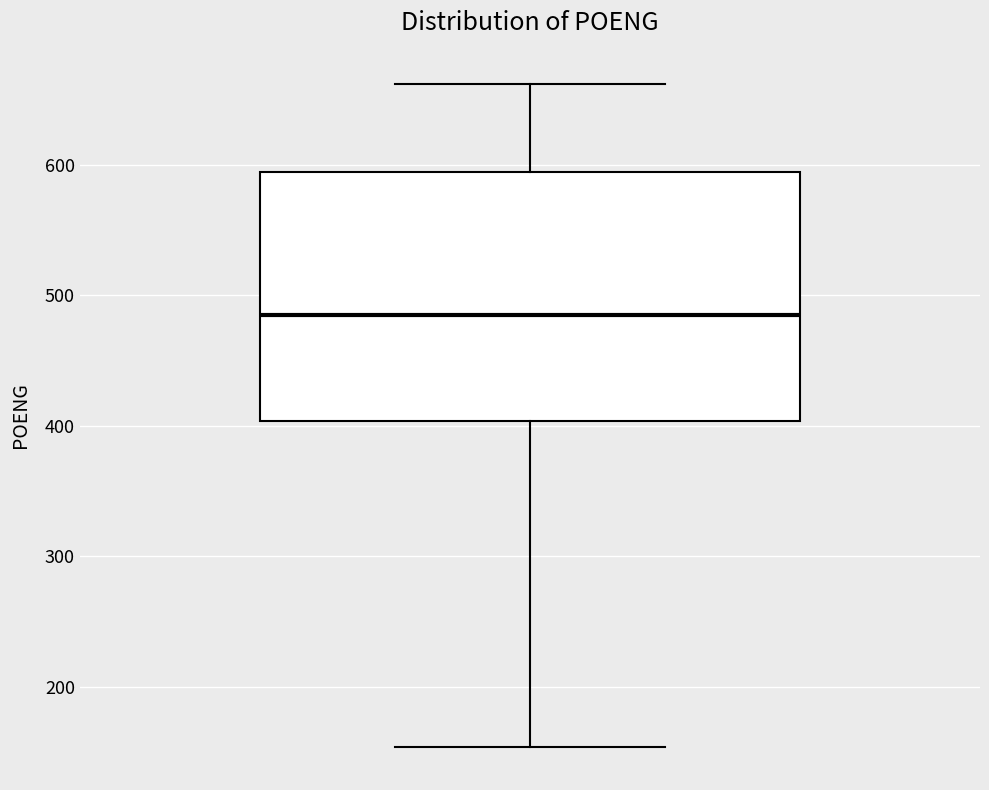

Where does the upper whisker of the box end on the y-axis? The values are not printed on the chart, so give them approximately, as read against the axis.

660